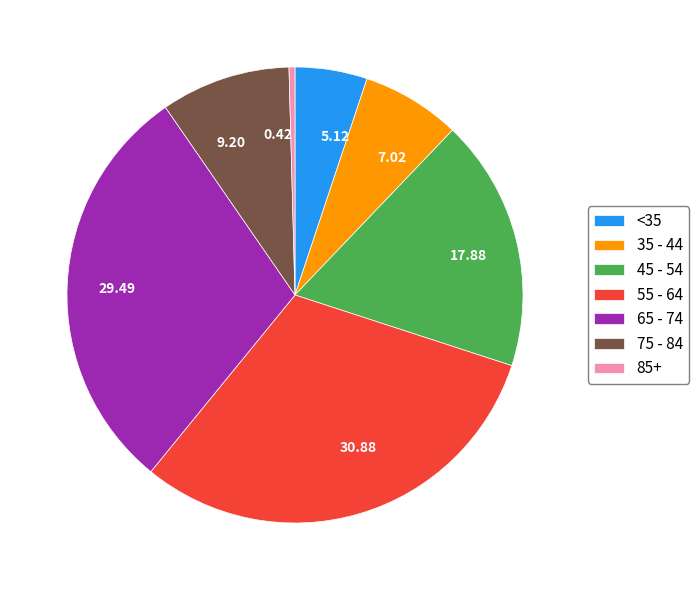

Approximately how many times larger is the value at 17.88 compared to 30.88?

0.6